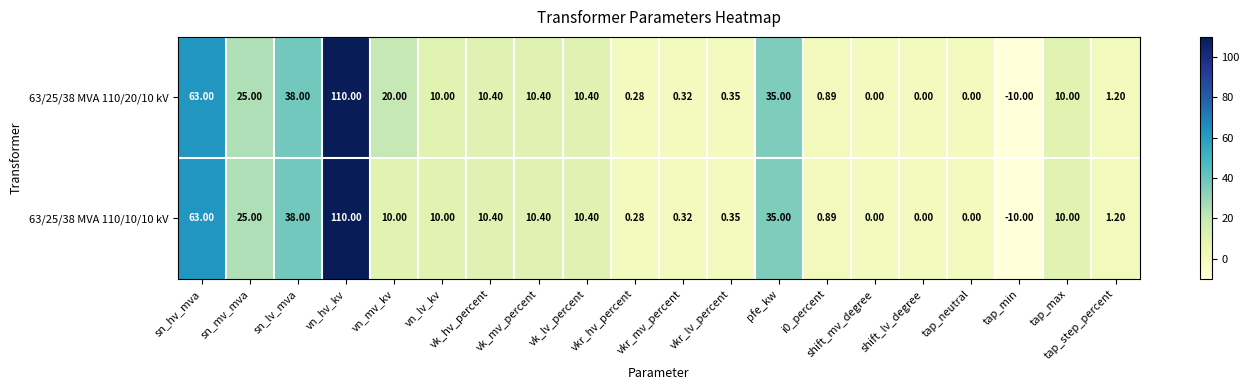

Which label corresponds to the largest value in the chart?

vn_hv_kv